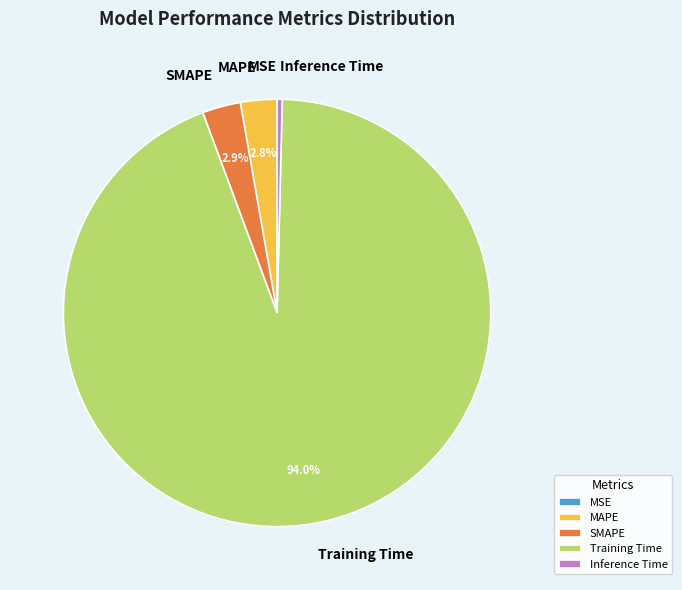

Which slice is the largest?

Training Time